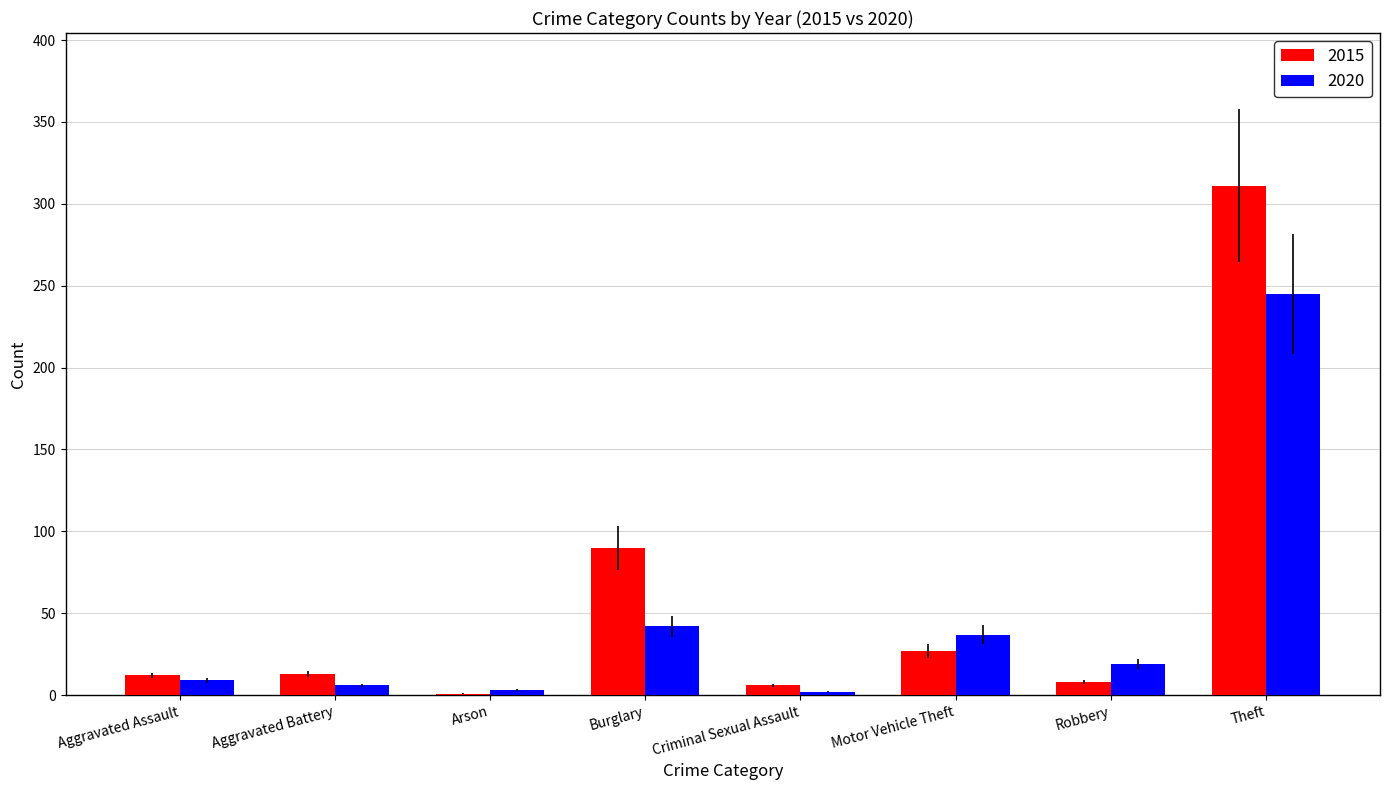

What value does the 2015 series have at Theft, to the nearest 50?

300